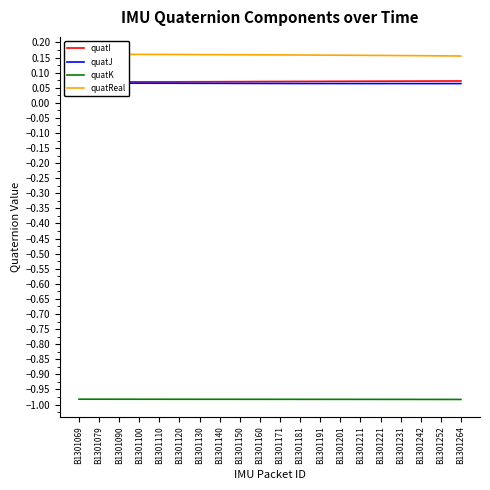

The value of quatReal at B1301191 is 0.1. True or false?

False